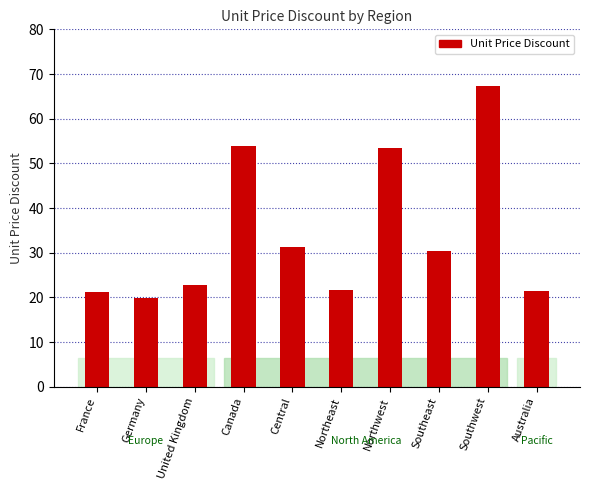

What is the value of the 8th bar from the left?

30.3